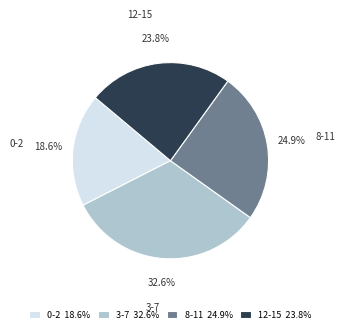

How many segments does this pie chart have?

4